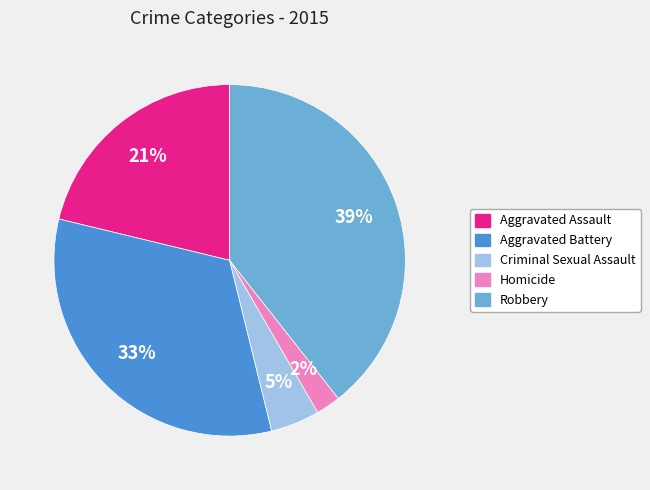

Approximately how many times larger is the value at Homicide compared to Aggravated Assault?

0.1